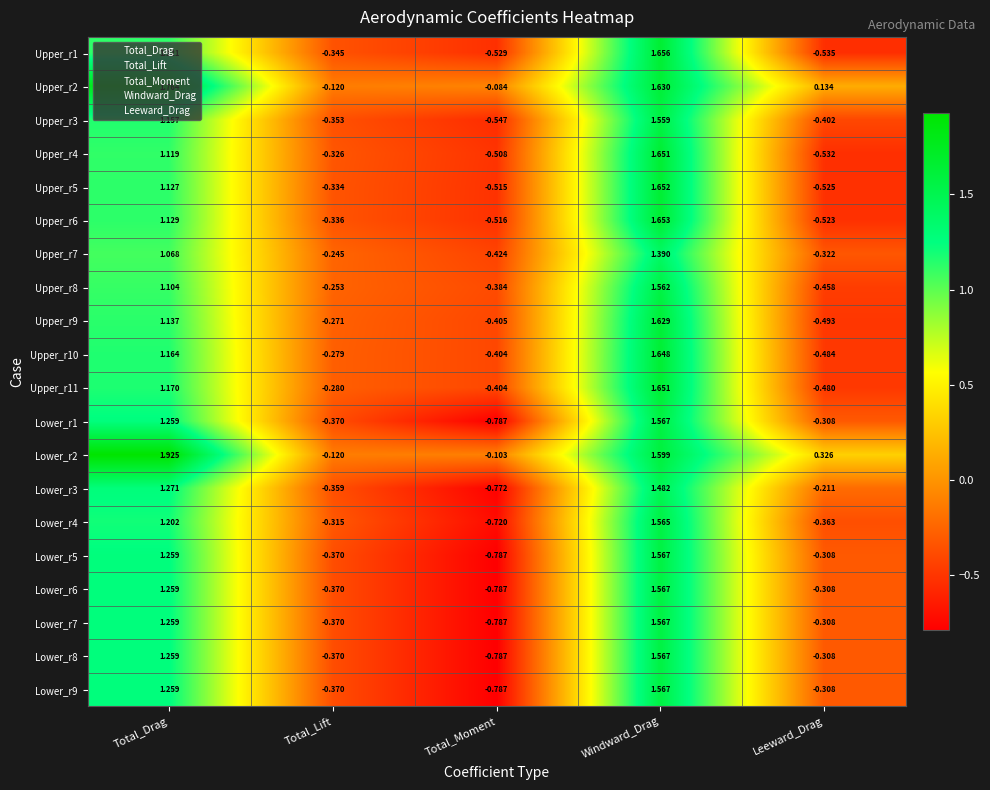

At how many categories does at least one series exceed 0?

3